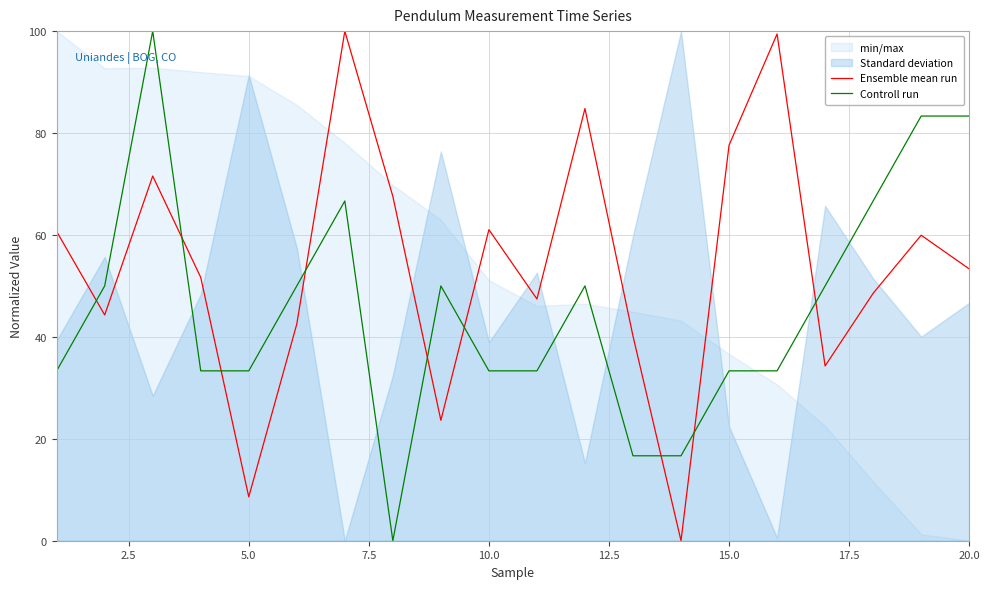

Which series ends up on top after the final intersection of Ensemble mean run and Controll run?

Controll run